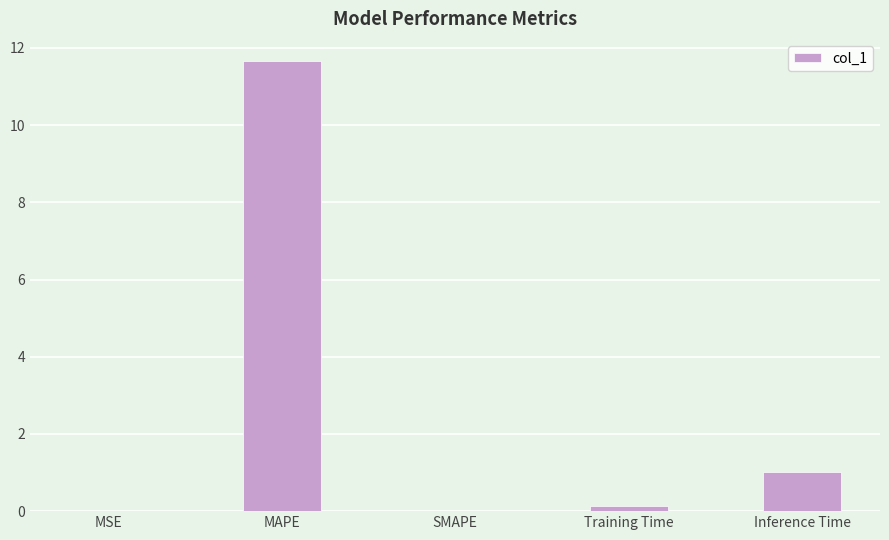

True or false: the data shows 0.1 at Training Time.

True